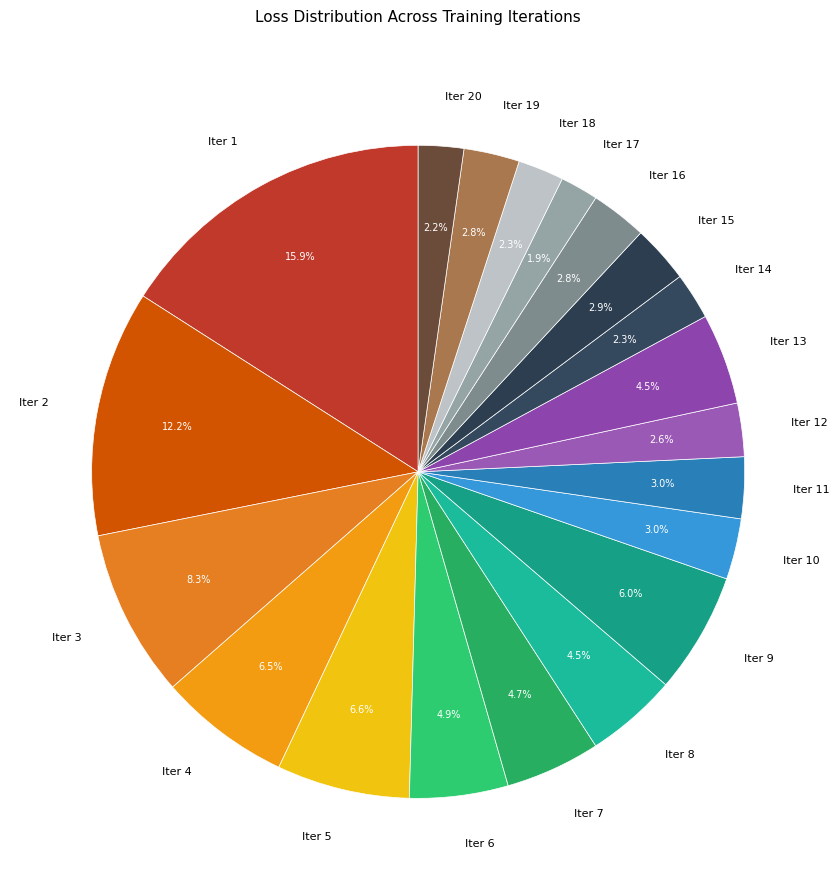

To the nearest percent, what portion does Iter 6 represent?

5%